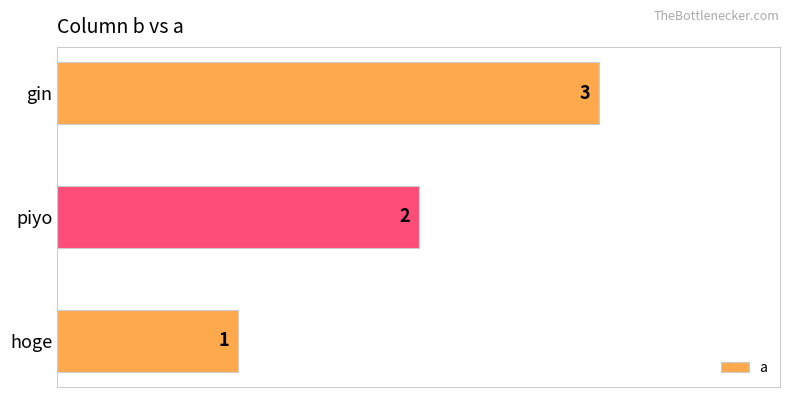

What is the difference between the maximum and minimum values?

2